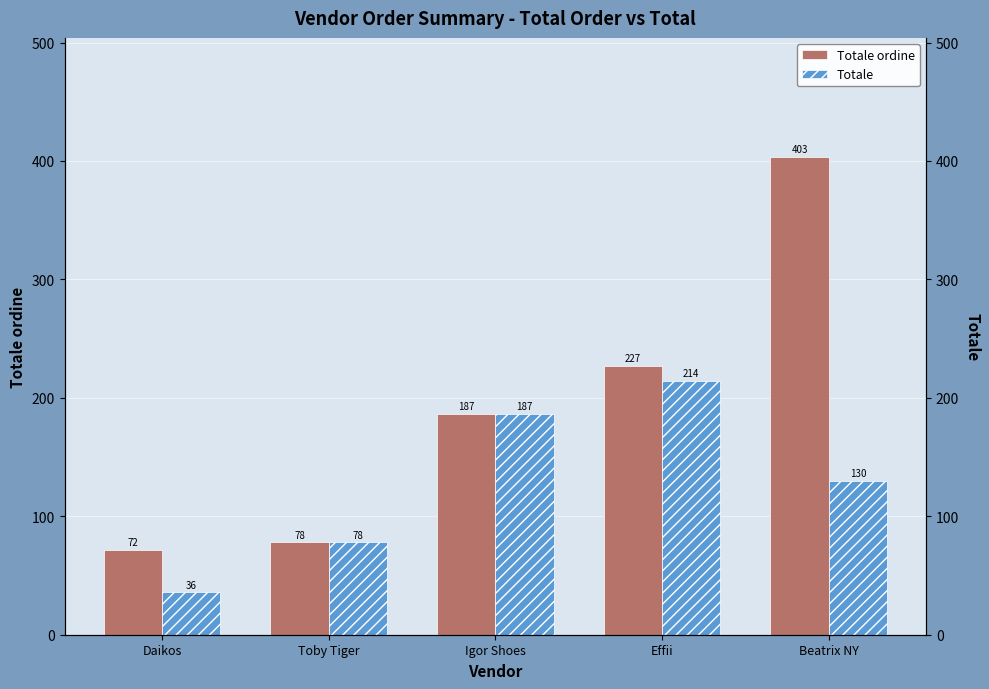

What is the sum of all Totale values?

644.3